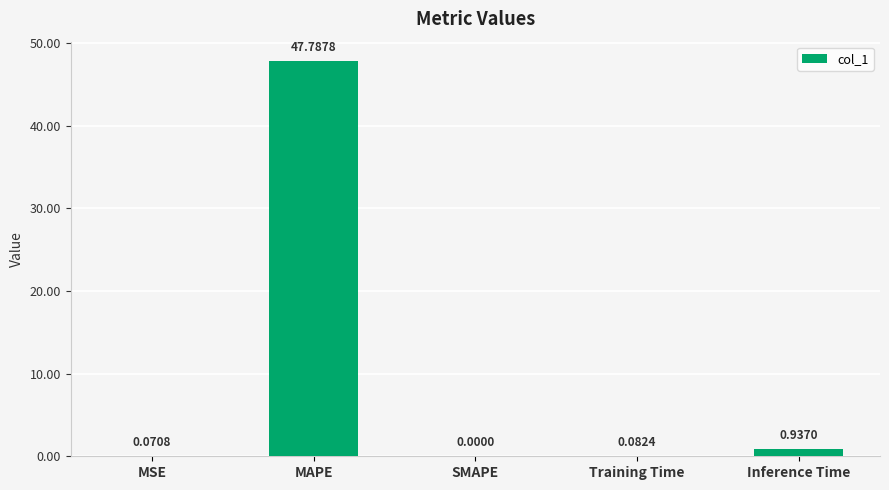

What is the sum of all values?

48.9